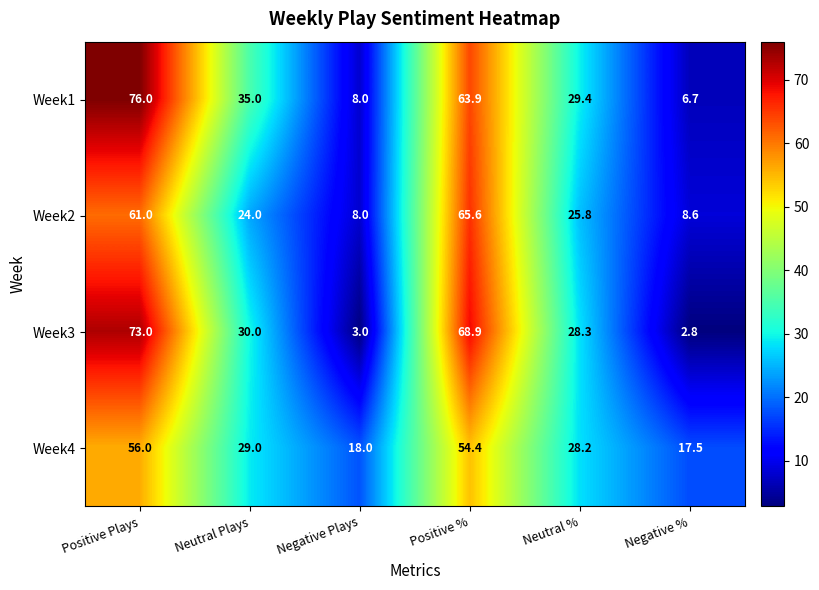

Which label corresponds to the largest value in the chart?

Positive Plays